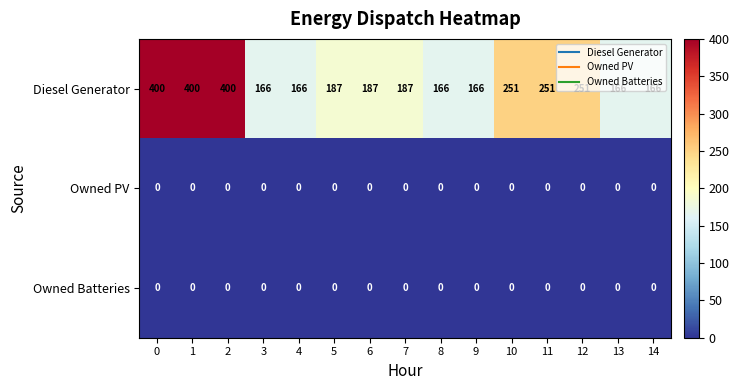

Which series has the widest spread of values?

Diesel Generator